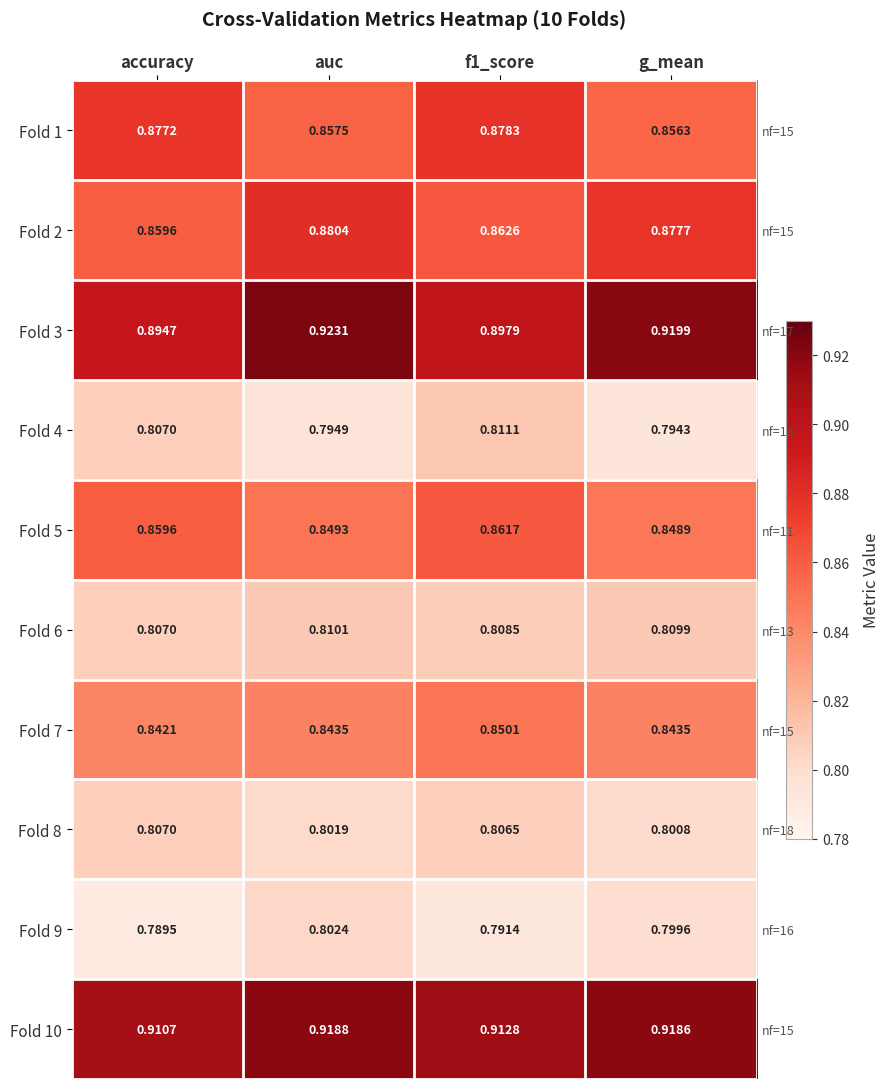

Which has a higher value, g_mean or accuracy?

accuracy